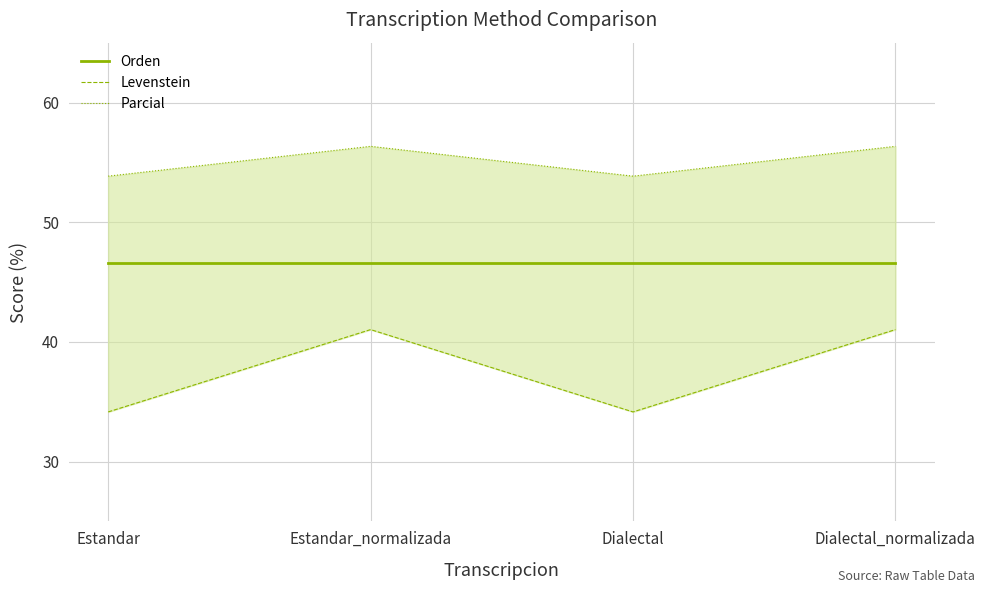

How many lines are shown in the chart?

3